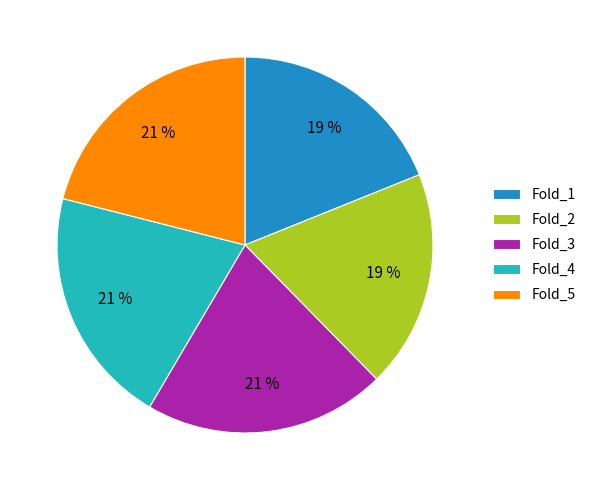

True or false: Fold_1 accounts for 19% of the total.

True